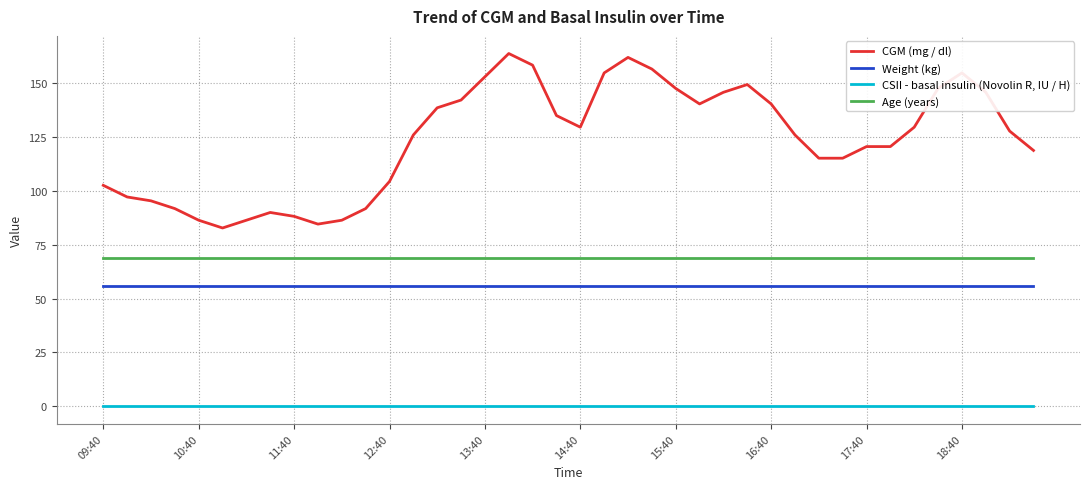

What is the greatest value displayed?

163.8